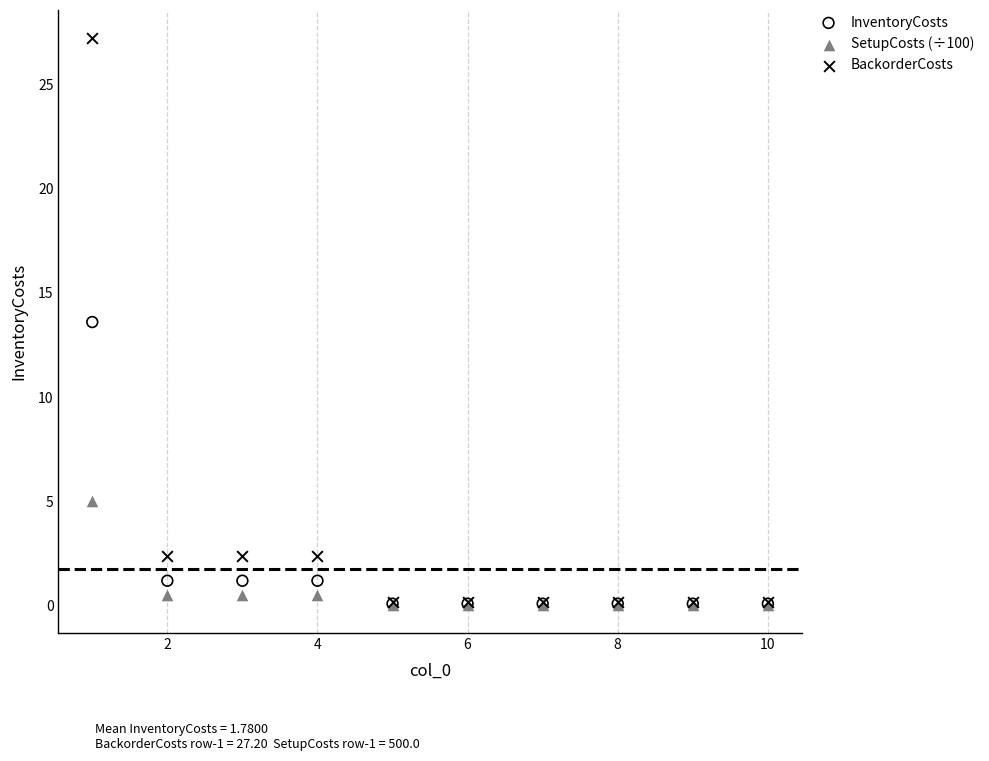

Across all series, what Y value is closest to 13?

13.6